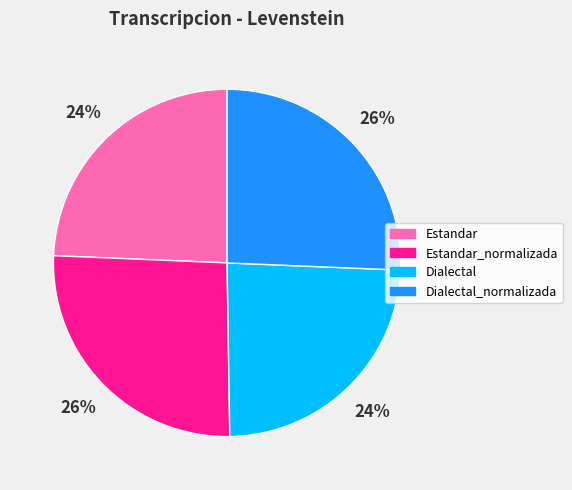

Is Dialectal_normalizada the majority of the pie?

No